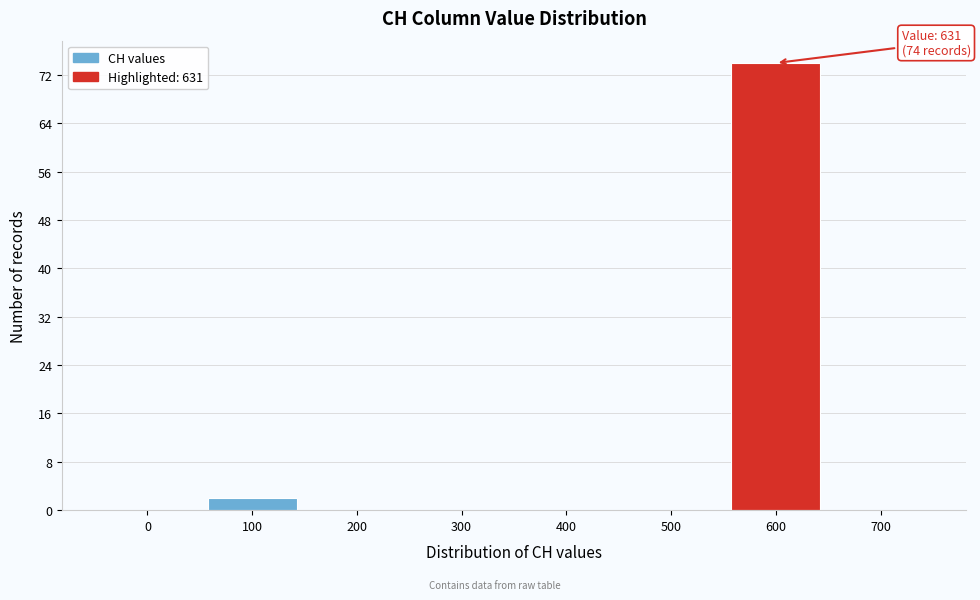

Reading right to left, list all the values displayed in this chart.

700=0	600=74	500=0	400=0	300=0	200=0	100=2	0=0